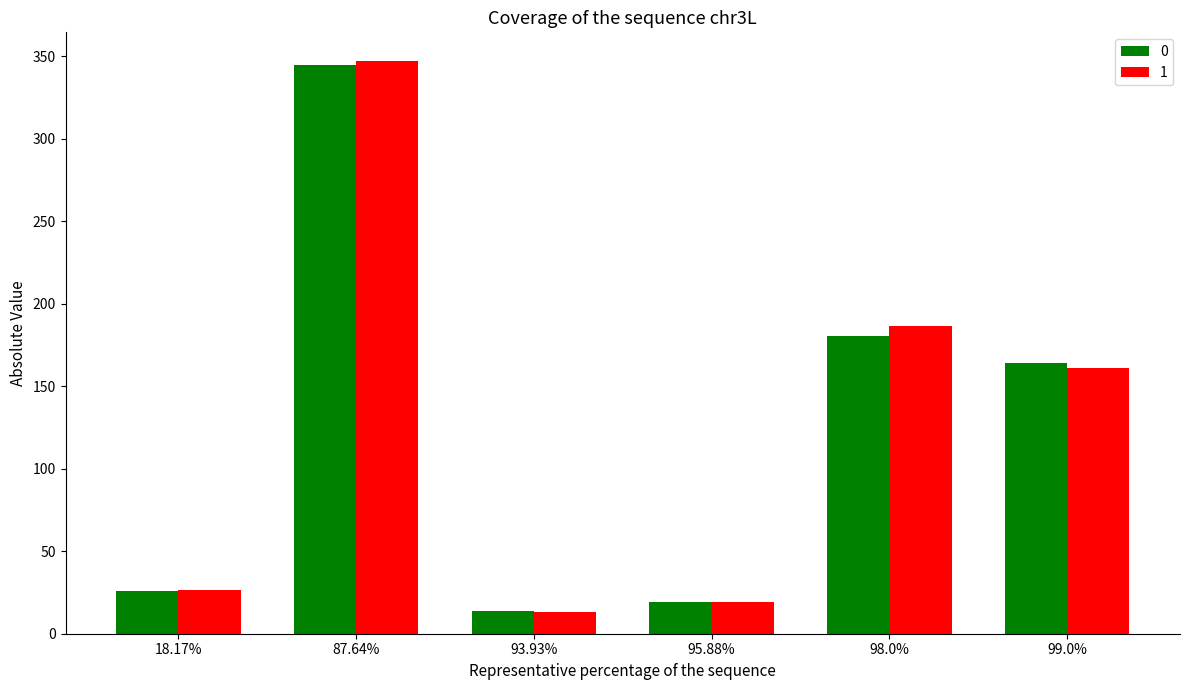

What is the difference between the maximum and minimum values in the 1 series?

334.0